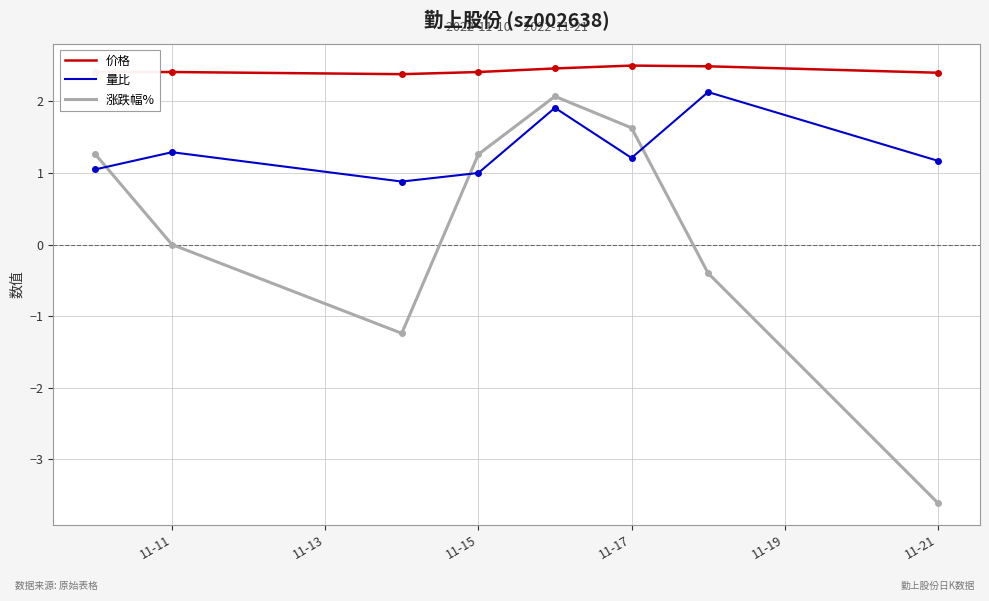

What is the minimum value shown in the chart?

-3.6